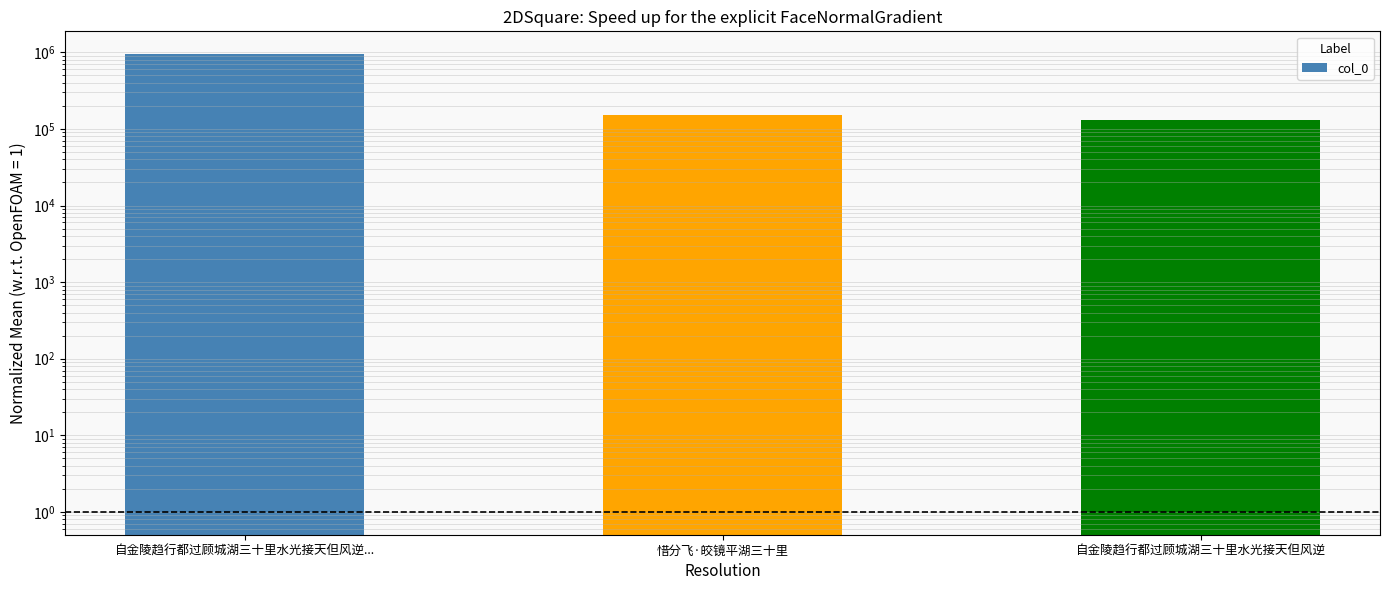

The chart shows a value of 75544 at 惜分飞·皎镜平湖三十里. True or false?

False